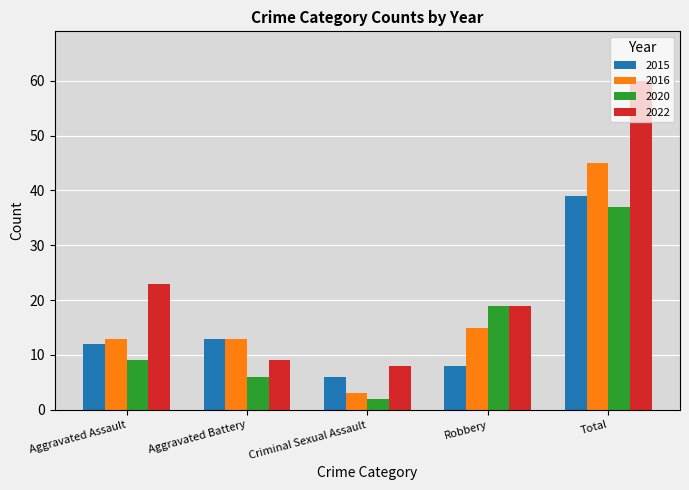

Which series has the widest spread of values?

2022